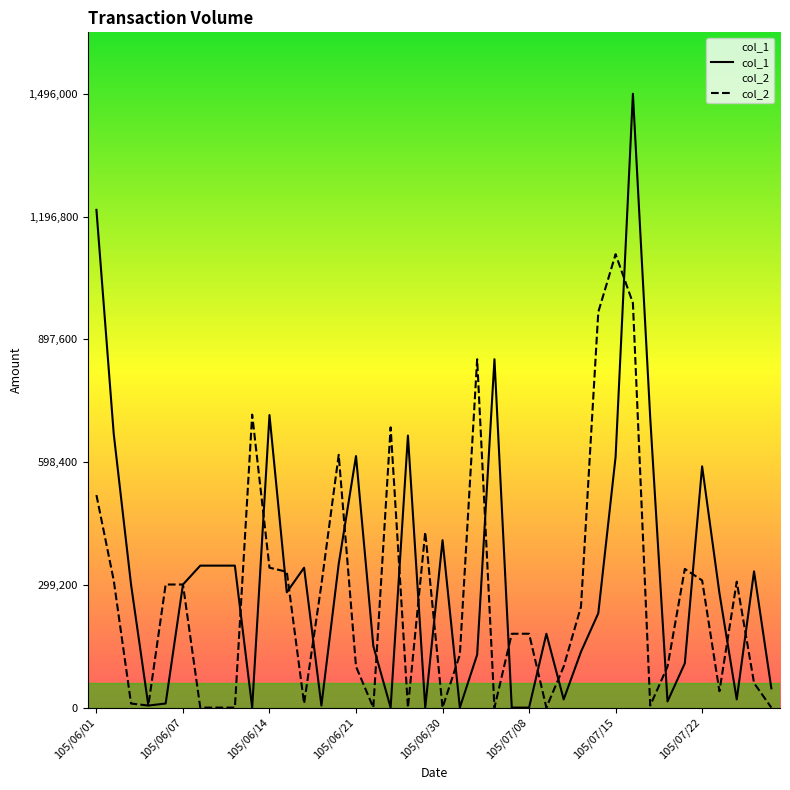

What is the average value of the col_2 series?

271625